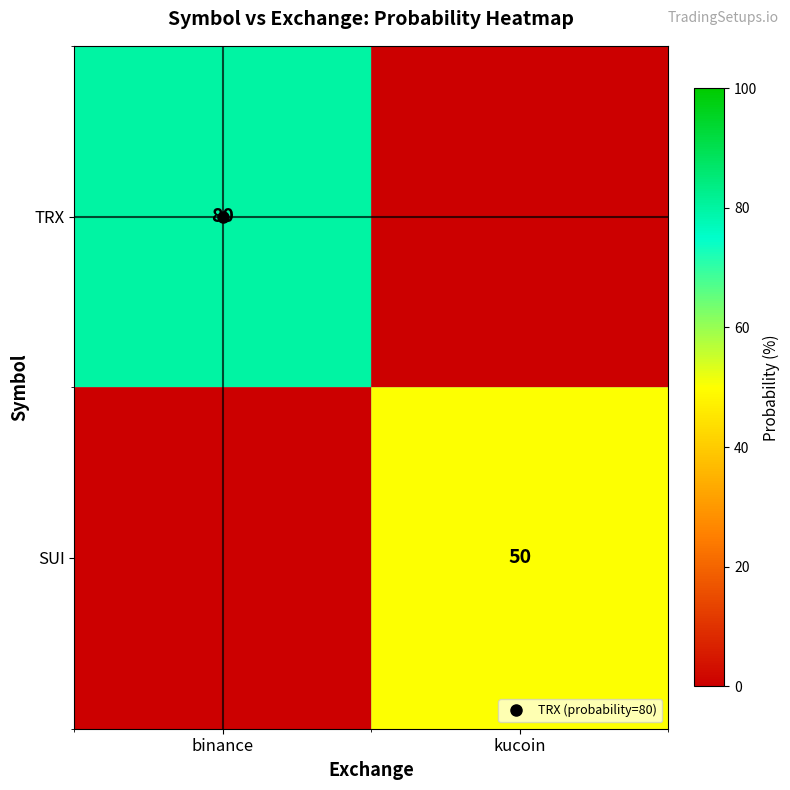

What is the total value across all series at binance?

80